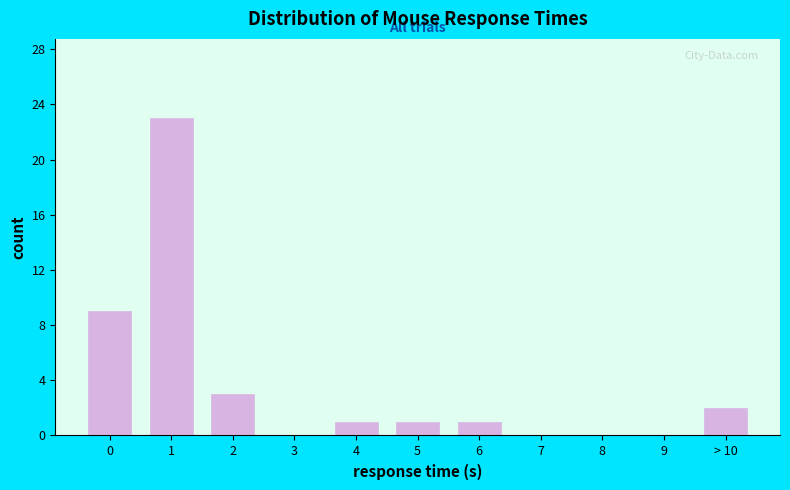

Reading right to left, list all the values displayed in this chart.

> 10=2	9=0	8=0	7=0	6=1	5=1	4=1	3=0	2=3	1=23	0=9